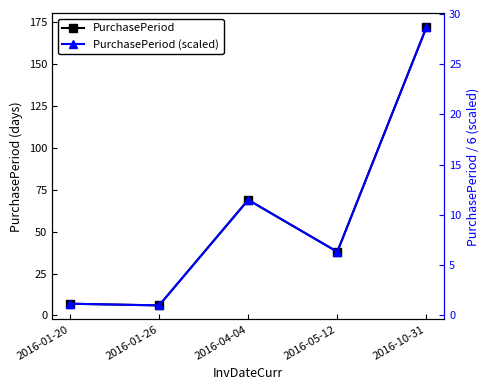

Reading left to right, transcribe all the data shown in this chart.

PurchasePeriod: 7.0	6.0	69.0	38.0	172.0
PurchasePeriod (scaled): 1.2	1.0	11.5	6.3	28.7